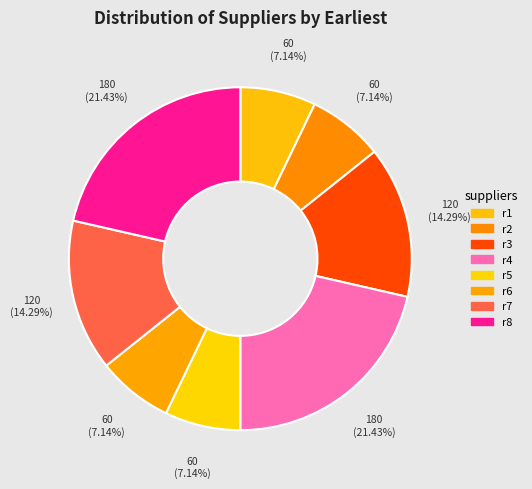

To the nearest percent, what is the combined percentage of r4 and r8?

43%